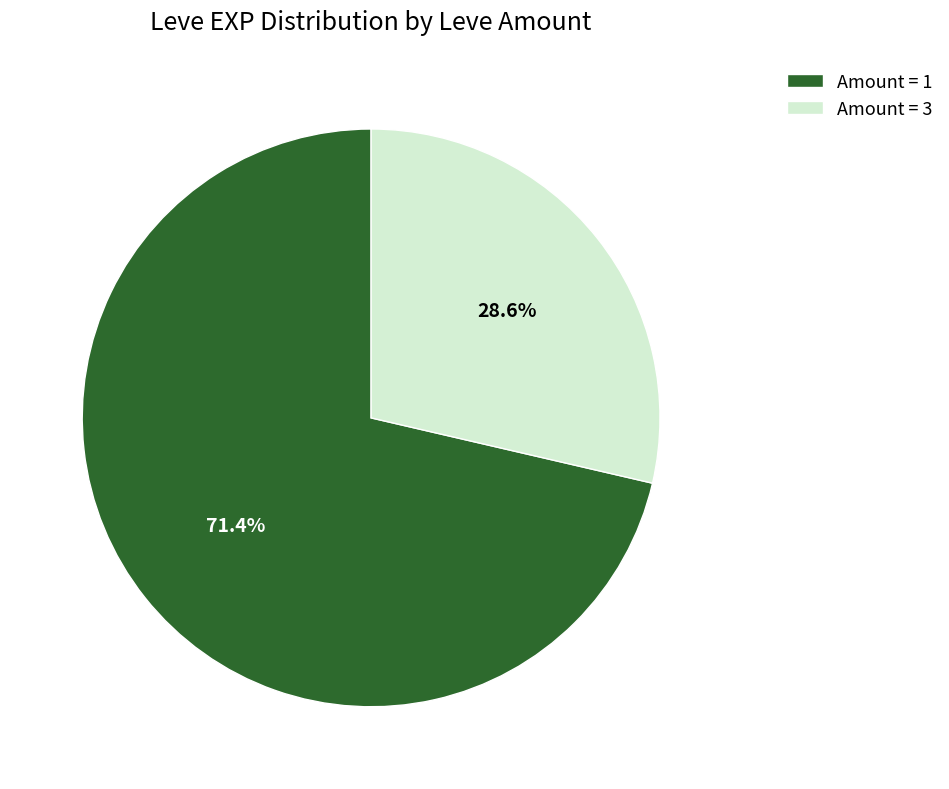

Rank the categories by value from lowest to highest.

Amount = 3, Amount = 1